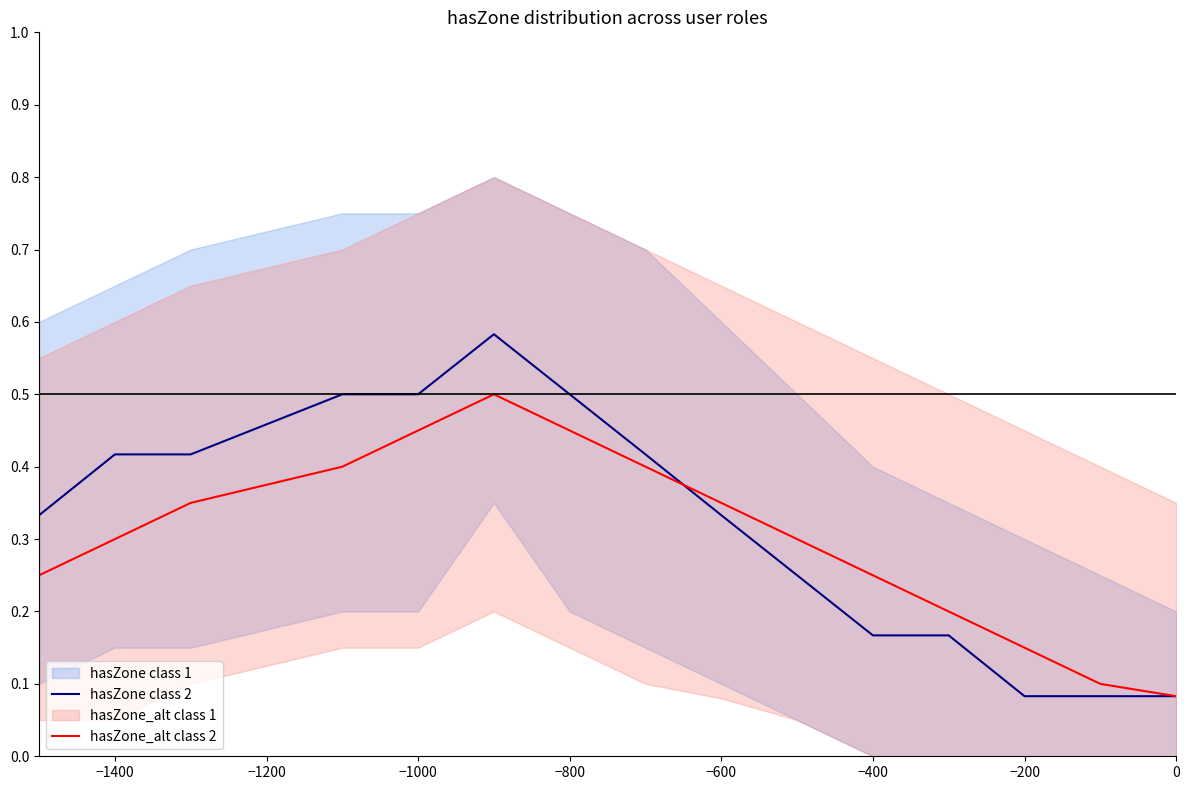

Is it true that hasZone_alt class 2 equals 0.3 at −1400?

True